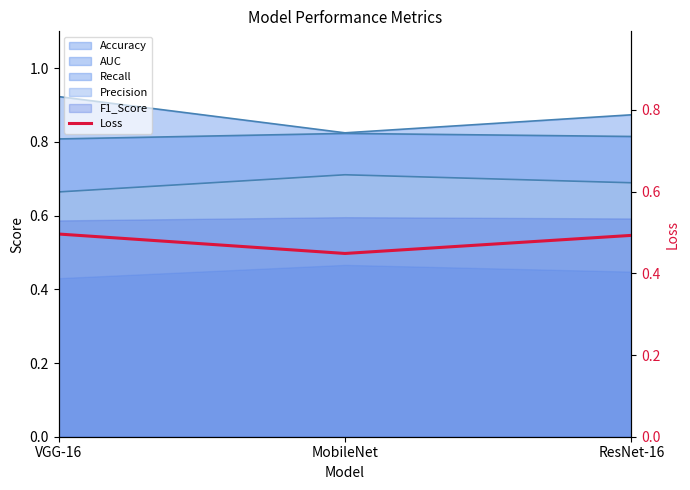

What is the label of the 3rd point from the left?

ResNet-16